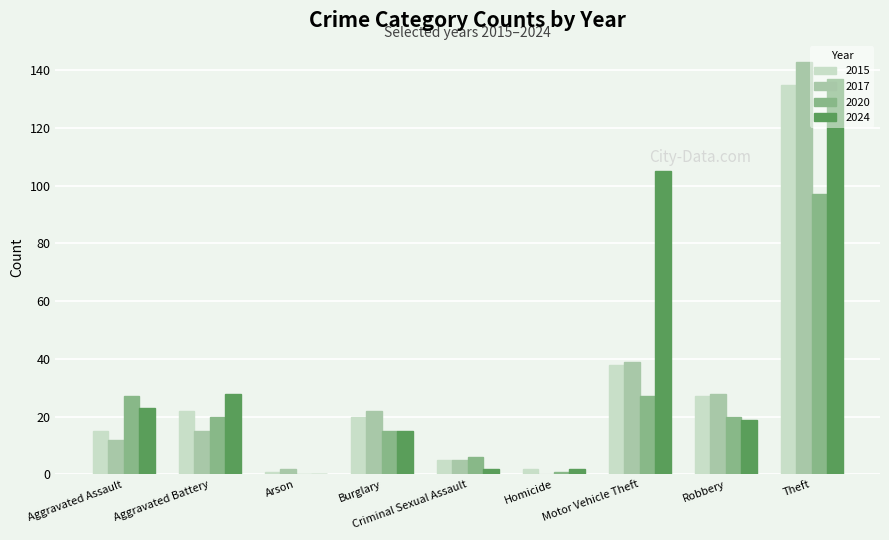

What is the sum of all 2024 values?

331